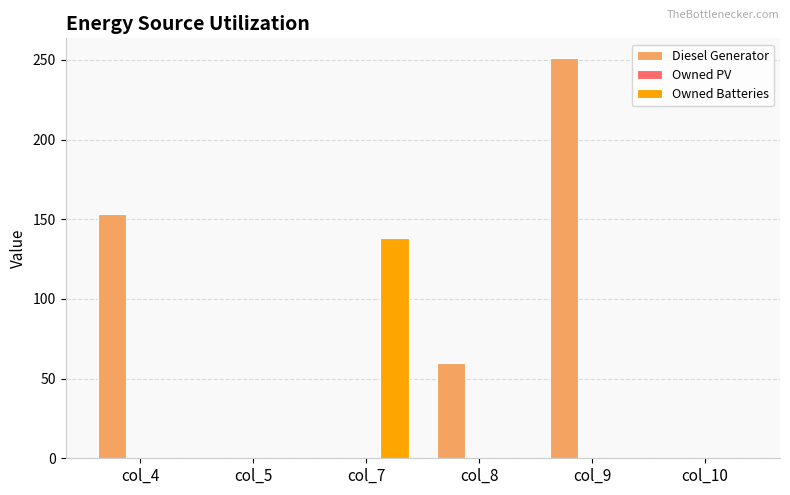

Reading left to right, list all the values displayed in this chart.

Diesel Generator: col_4=153	col_5=0	col_7=0	col_8=60	col_9=251	col_10=0
Owned Batteries: col_4=0	col_5=0	col_7=138	col_8=0	col_9=0	col_10=0